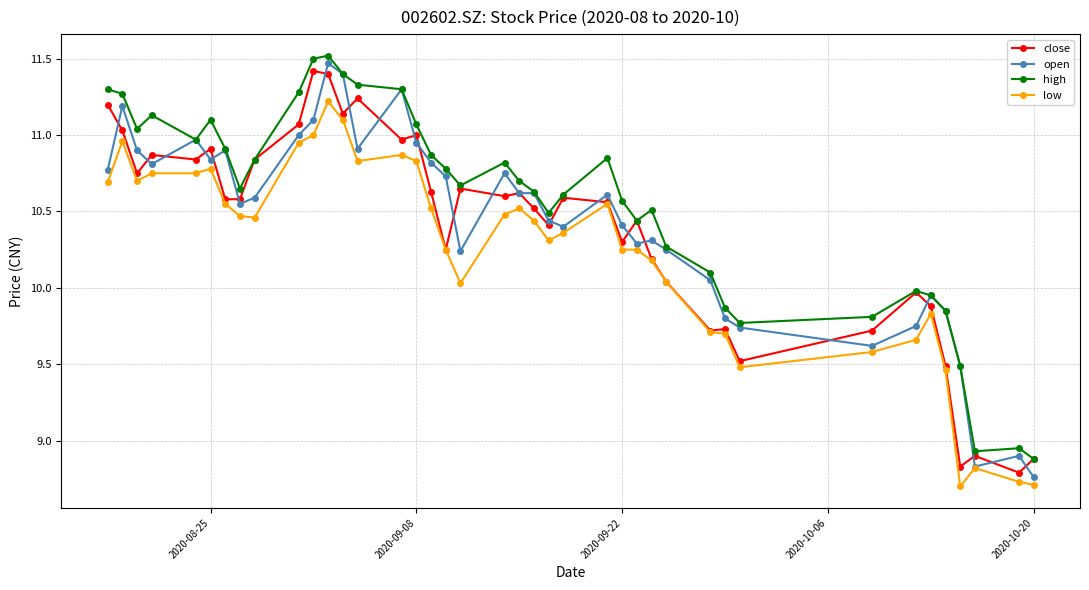

What is the maximum value shown in the chart?

11.5